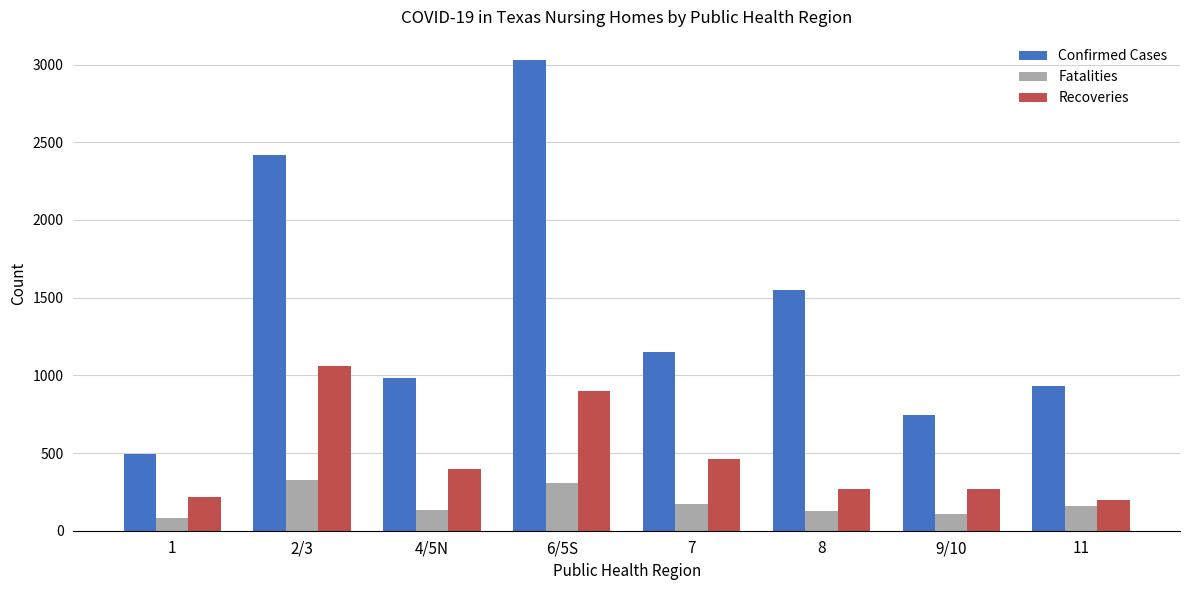

At which category is the sum across all series the highest?

6/5S